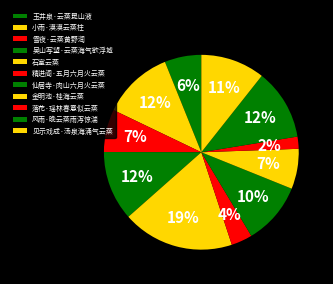

True or false: 吴山写望·云蒸海气欲浮城 accounts for 12% of the total.

True